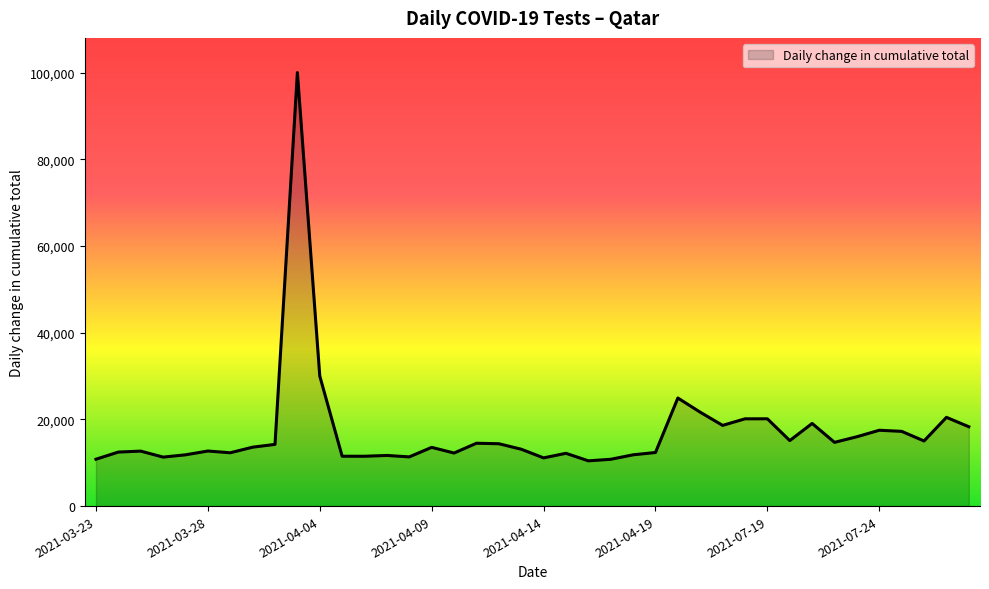

What is the maximum value shown in the chart?

100000